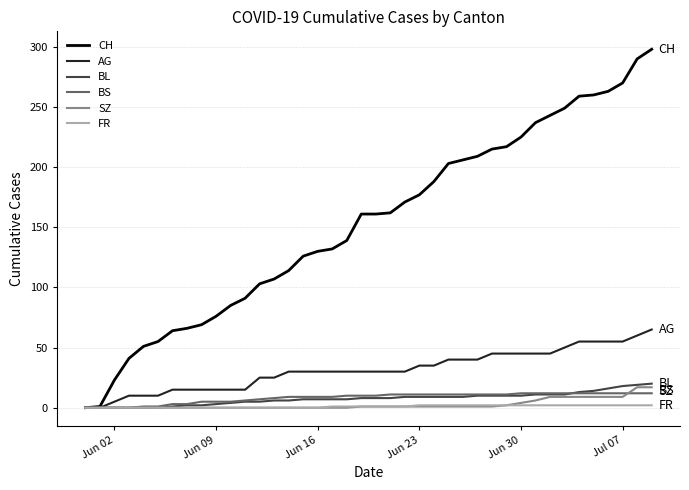

What are all the series names shown in the legend?

CH, AG, BL, BS, SZ, FR